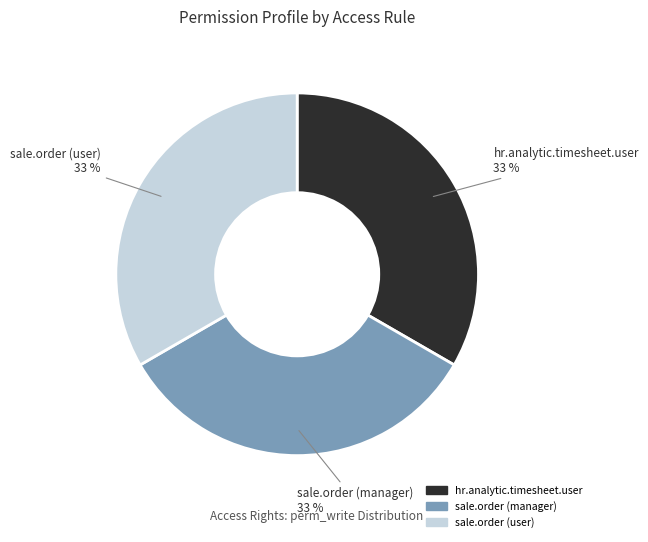

True or false: sale.order (manager) accounts for 41% of the total.

False